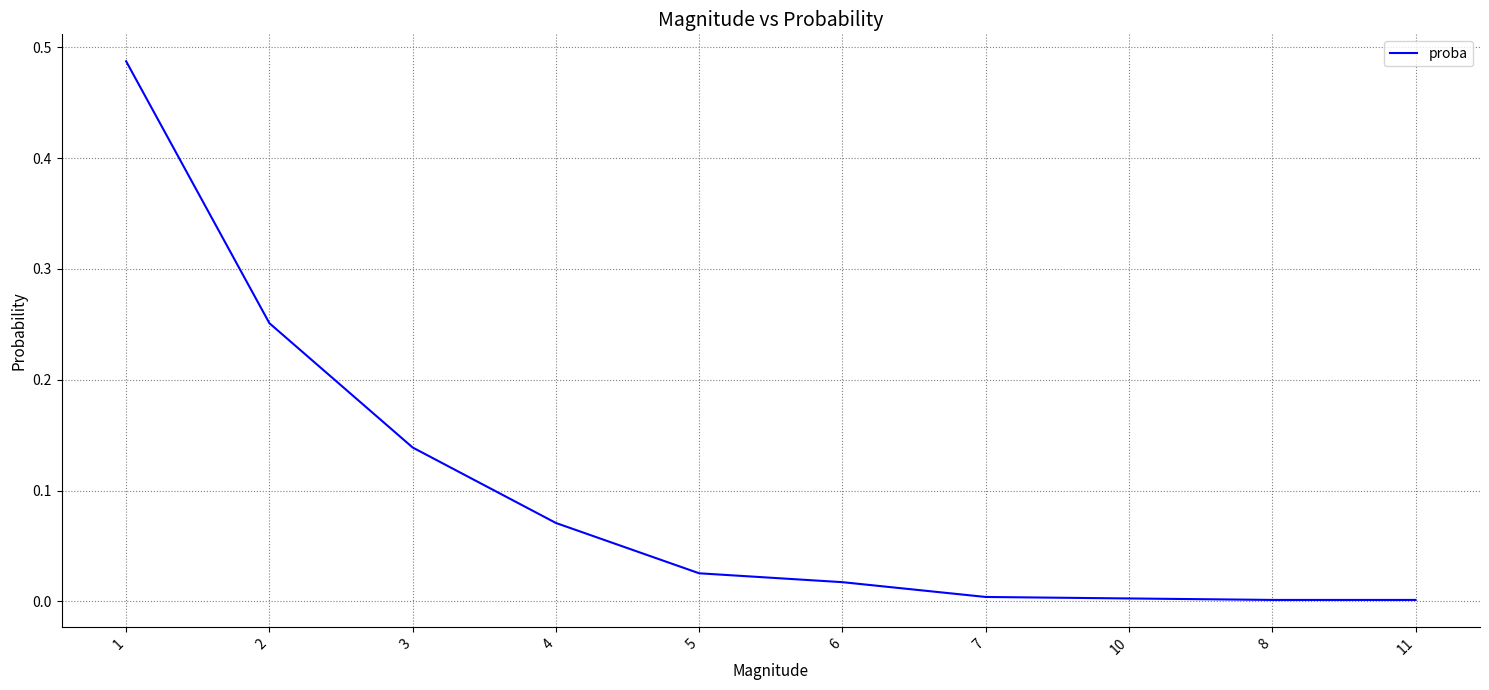

What position from the right is 1?

10